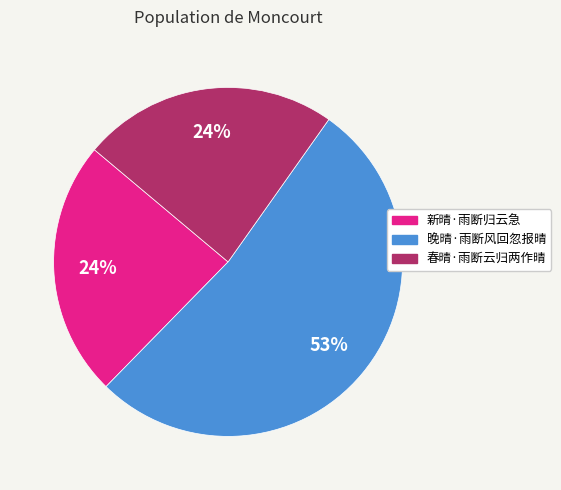

Combined, do 新晴·雨断归云急 and 春晴·雨断云归两作晴 account for over 50%?

No